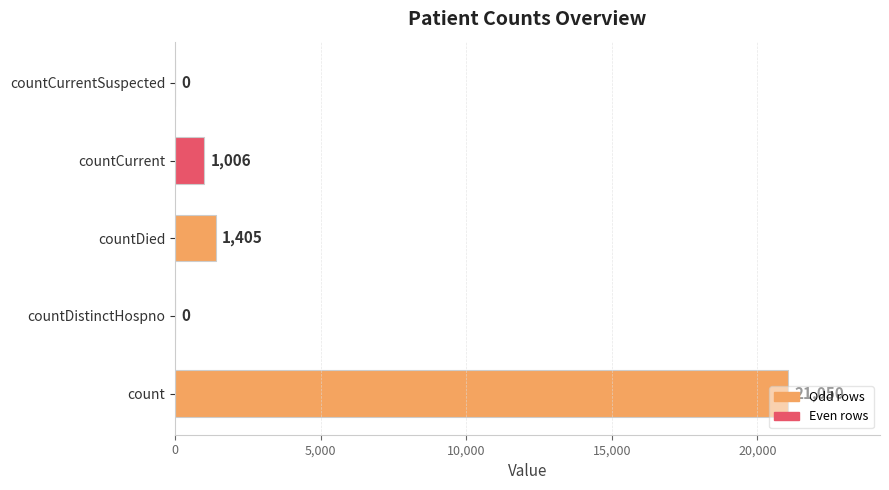

Where is the data nearest to the value 10525?

countDied